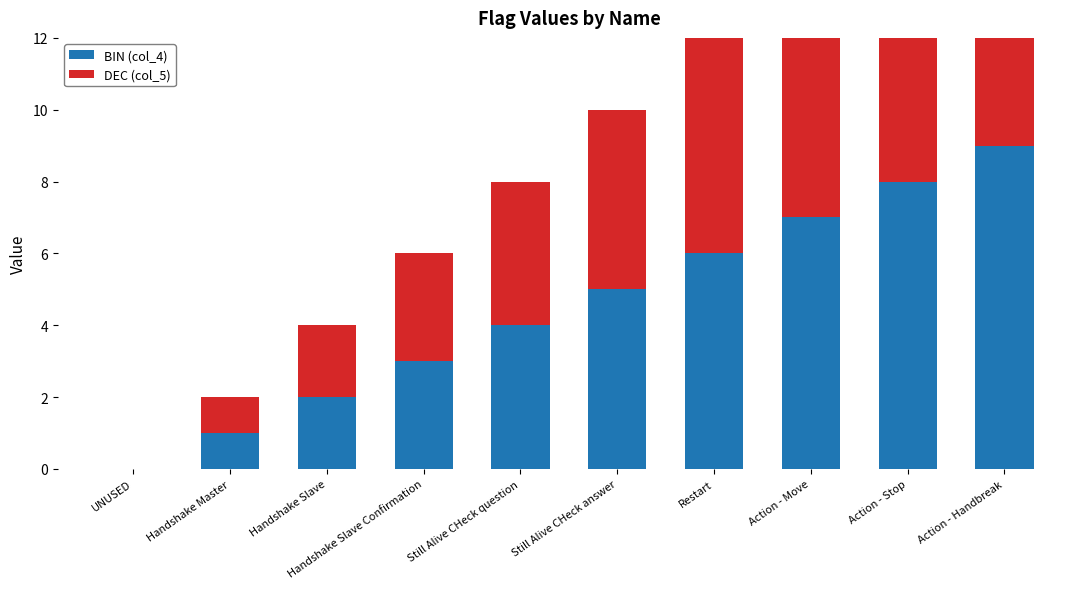

Reading left to right, what are all the values shown in this chart?

BIN (col_4): UNUSED=0	Handshake Master=1	Handshake Slave=2	Handshake Slave Confirmation=3	Still Alive CHeck question=4	Still Alive CHeck answer=5	Restart=6	Action - Move=7	Action - Stop=8	Action - Handbreak=9
DEC (col_5): UNUSED=0	Handshake Master=1	Handshake Slave=2	Handshake Slave Confirmation=3	Still Alive CHeck question=4	Still Alive CHeck answer=5	Restart=6	Action - Move=7	Action - Stop=8	Action - Handbreak=9